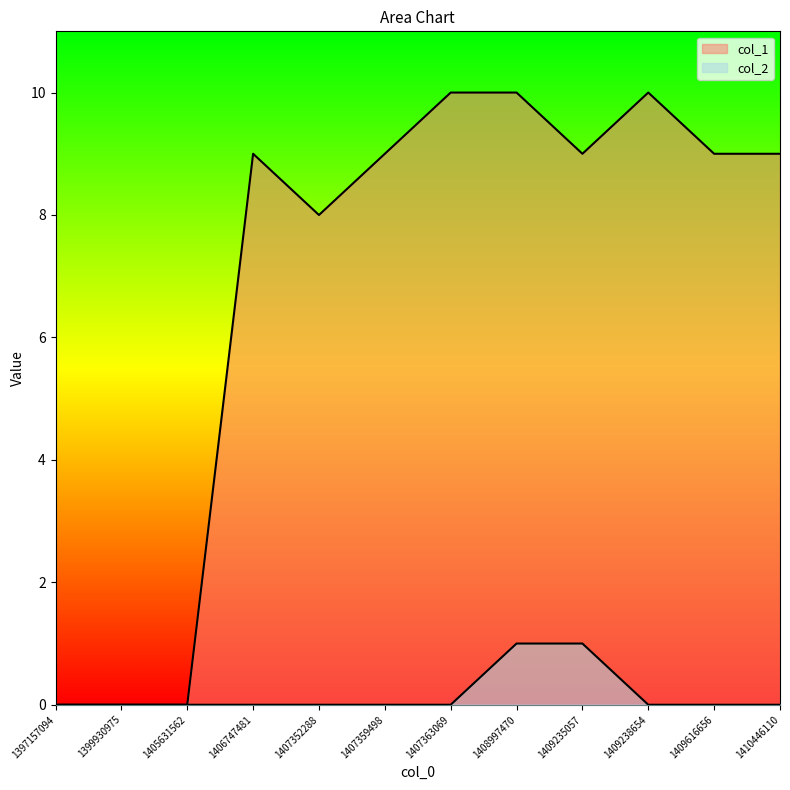

How many data points does each series have?

12